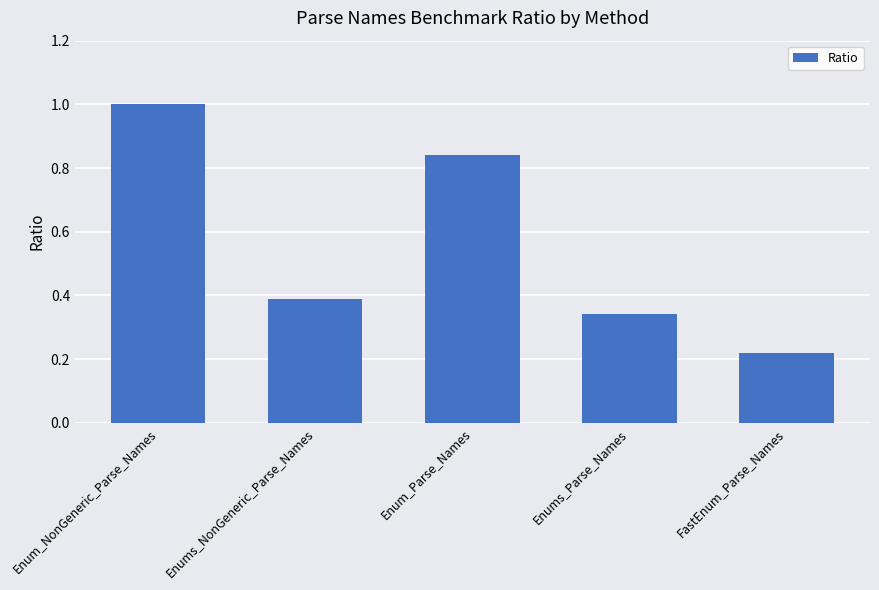

The value at Enum_NonGeneric_Parse_Names is 1.0. True or false?

True